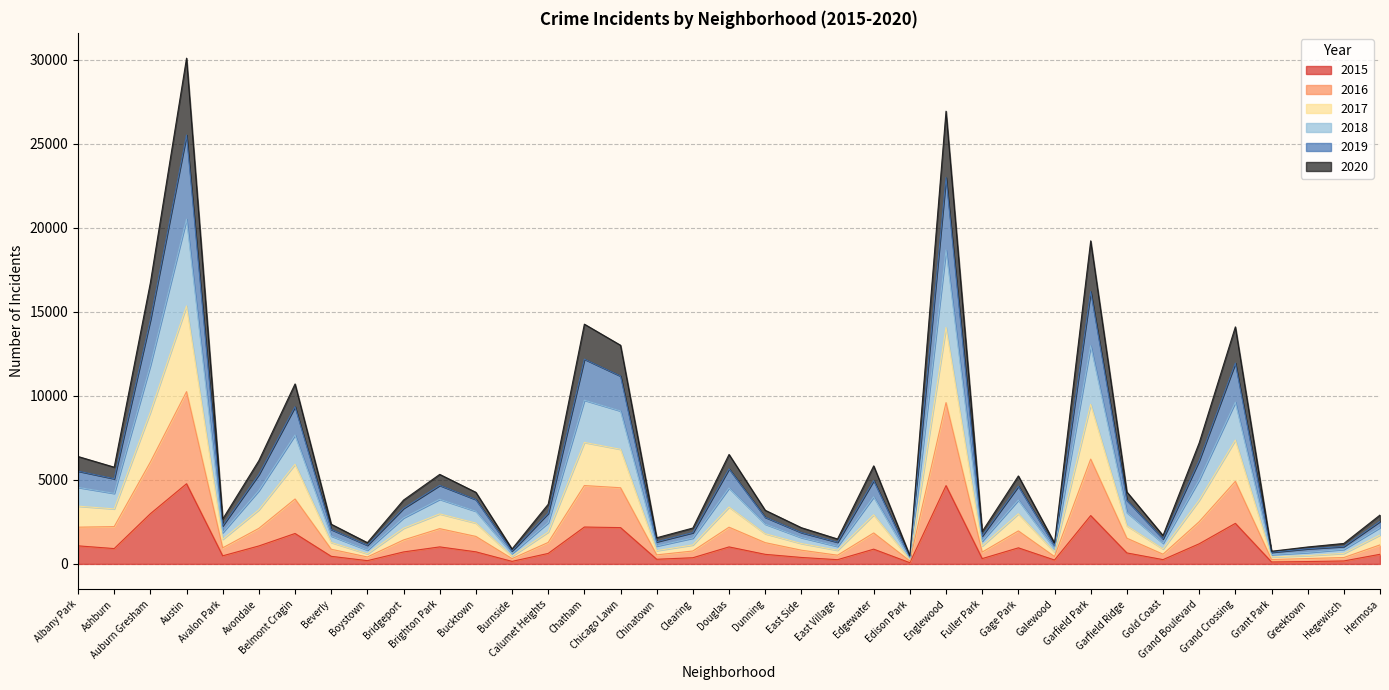

What is the lowest value of the 2019 series?

337